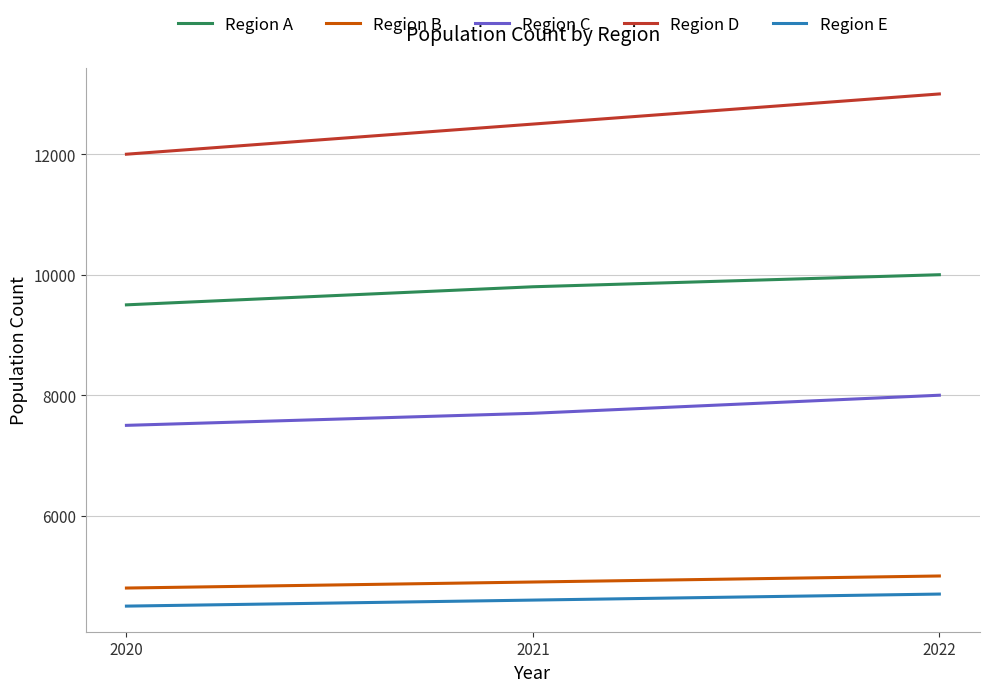

Reading right to left, transcribe all the data shown in this chart.

Region A: 10000	9800	9500
Region B: 5000	4900	4800
Region C: 8000	7700	7500
Region D: 13000	12500	12000
Region E: 4700	4600	4500